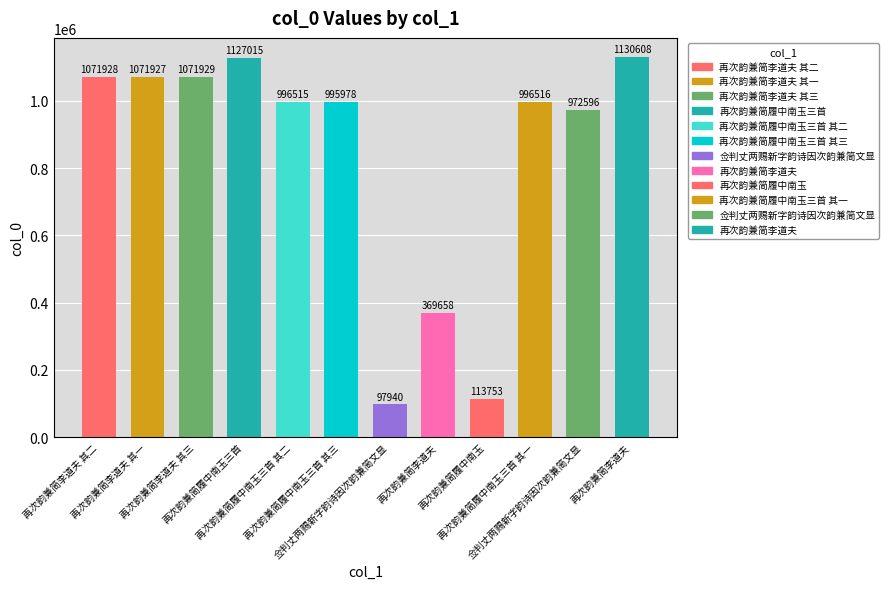

Reading right to left, list all the values displayed in this chart.

1130608	972596	996516	113753	369658	97940	995978	996515	1127015	1071929	1071927	1071928